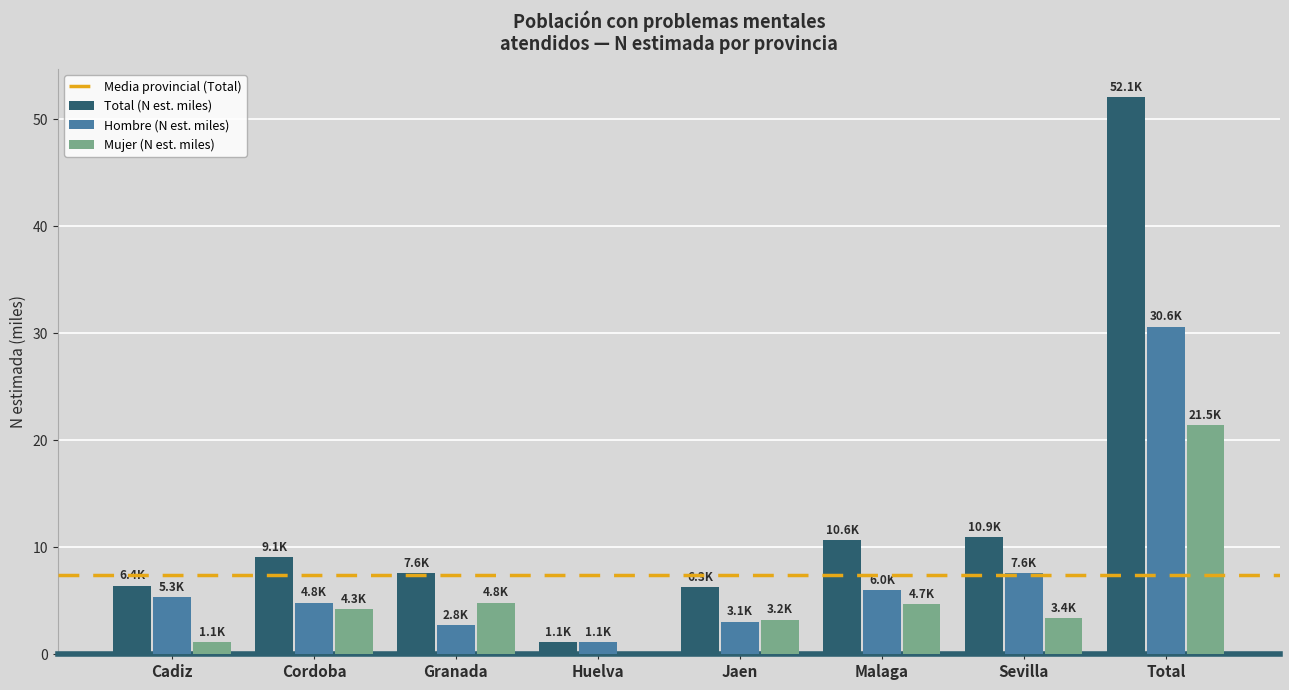

Read the Mujer (N est. miles) value at Cadiz.

1.1